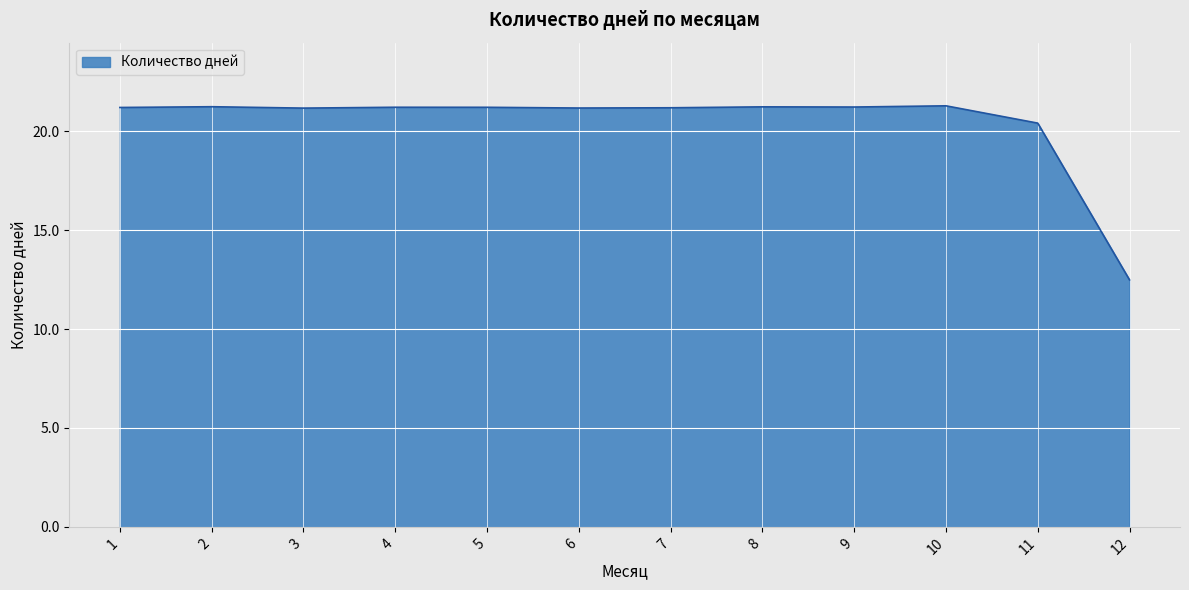

What is the sum of all values?

245.1